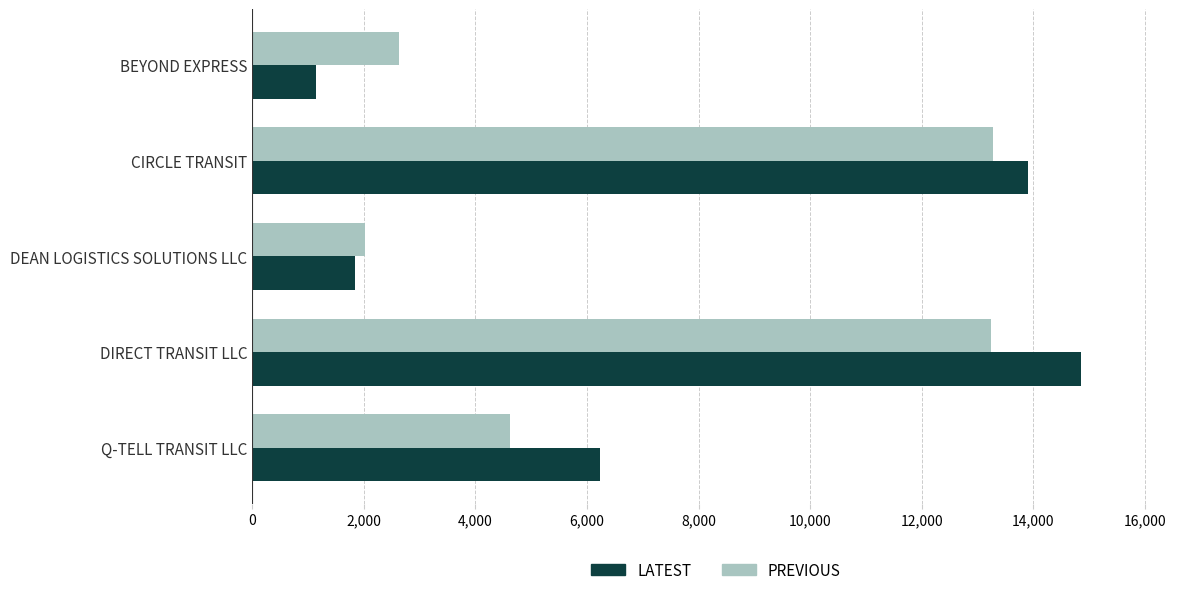

What is the spread (max minus min) of values at DEAN LOGISTICS SOLUTIONS LLC?

172.5